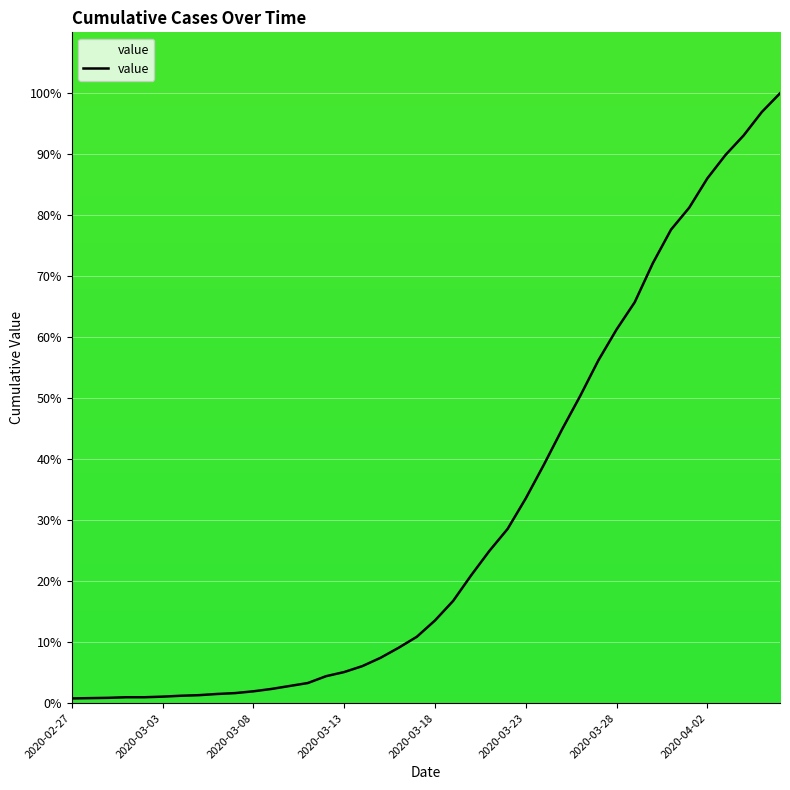

What is the maximum value shown in the chart?

100.0